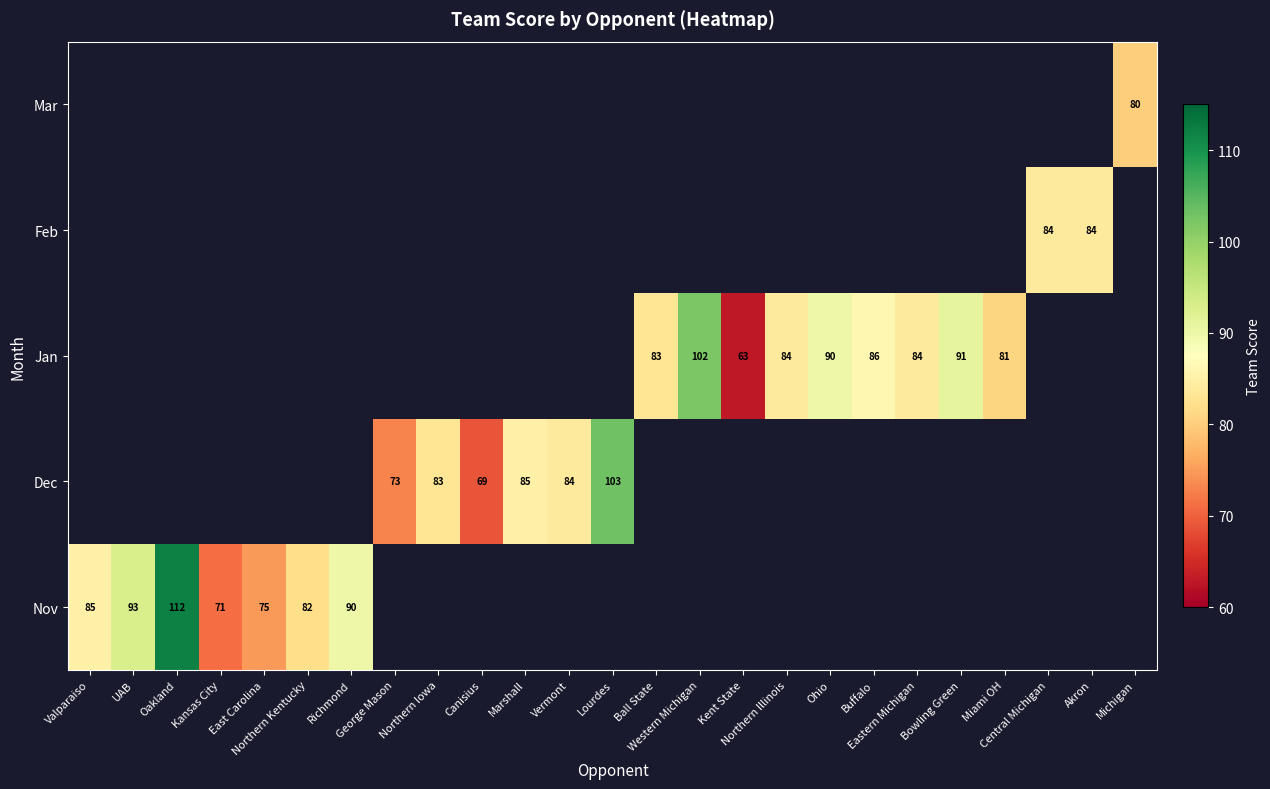

Which series has the largest range (max minus min)?

Nov